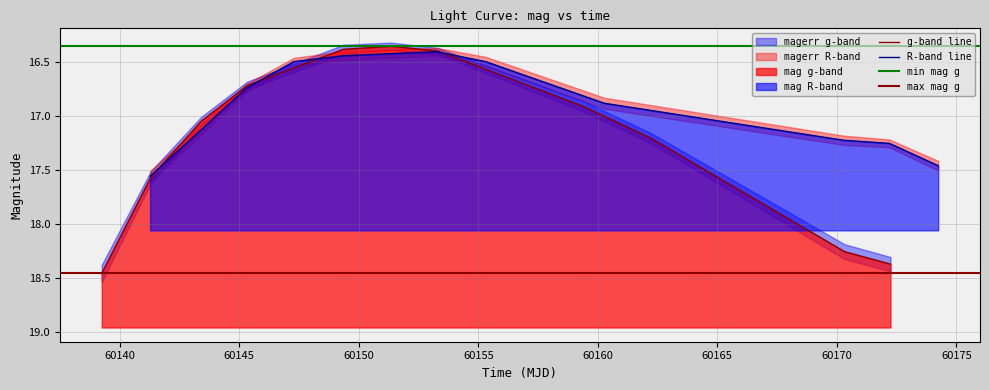

True or false: mag_R and mag_g cross at least once.

True